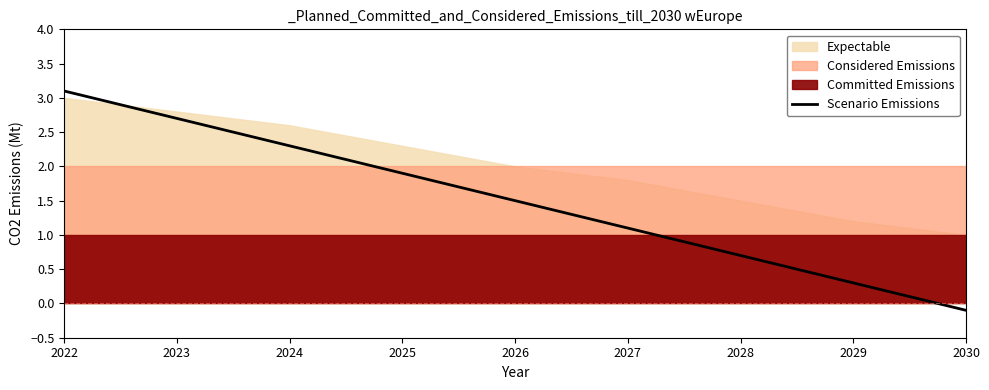

At which label is the value closest to 1?

2027